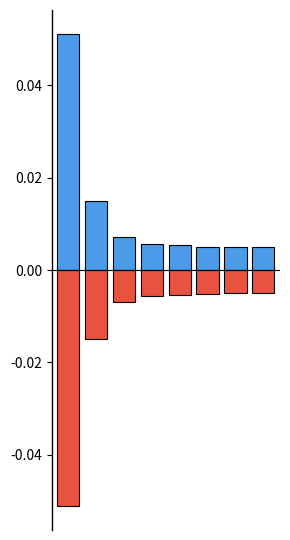

True or false: train_loss has a value of 0.0 at 2.

True